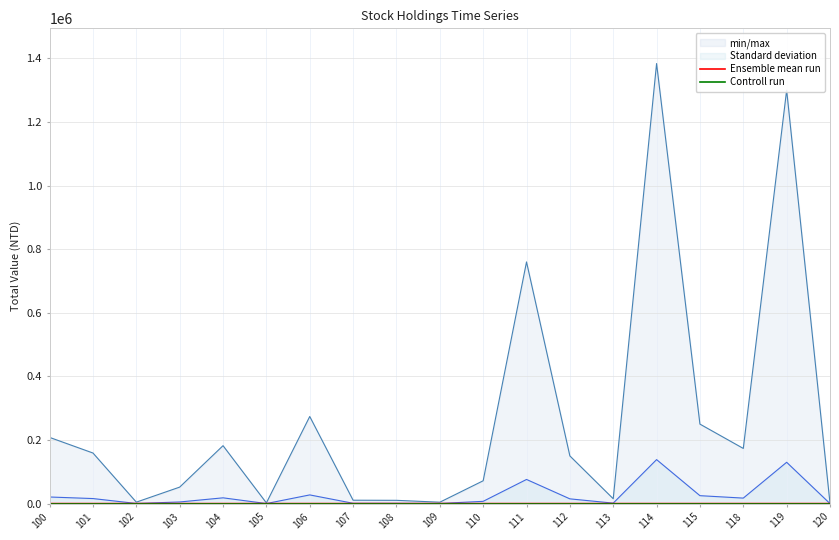

True or false: Ensemble mean run has more than 0 interior local peaks.

False